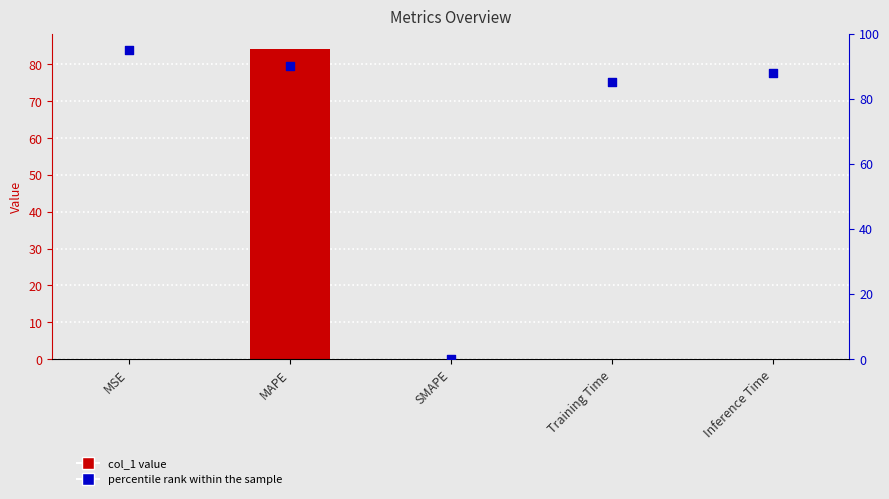

At how many categories does at least one series exceed 71?

4